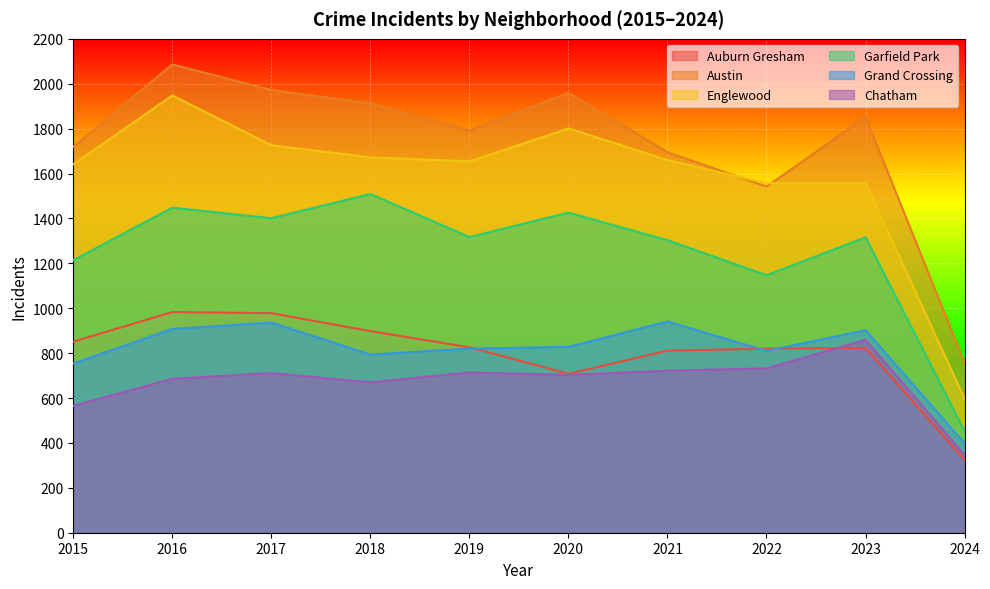

What is the spread (max minus min) of values at 2016?

1400